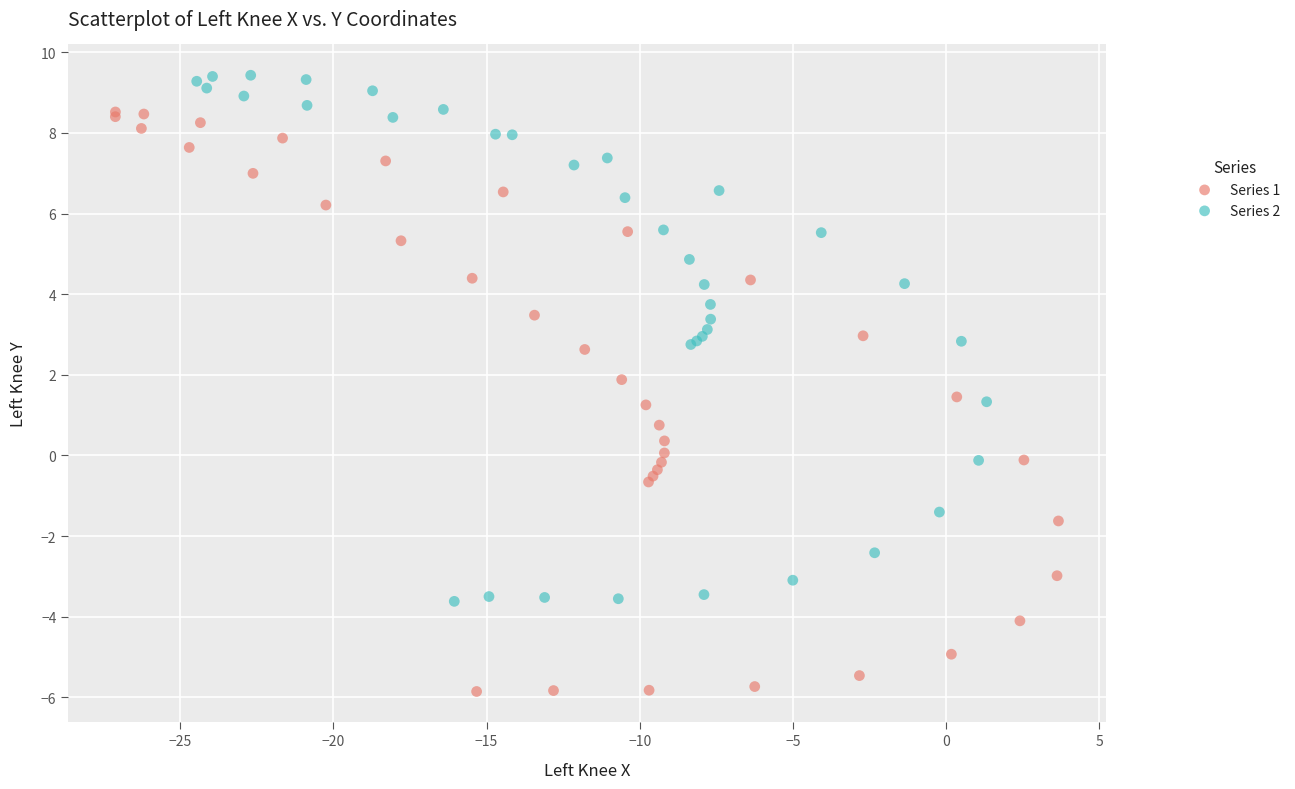

What are all the series names shown in the legend?

Series 1, Series 2